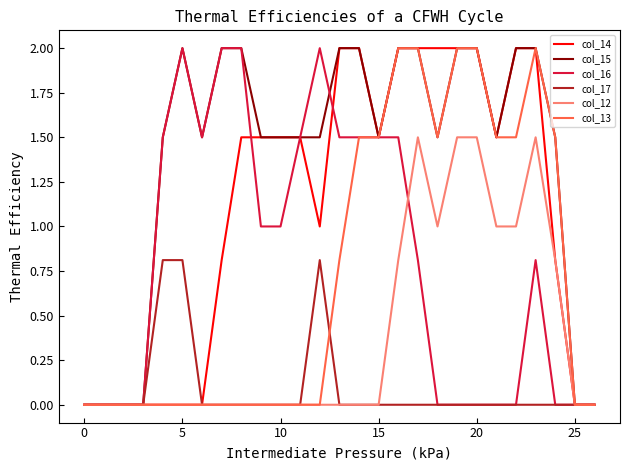

What is the maximum value shown in the chart?

2.0